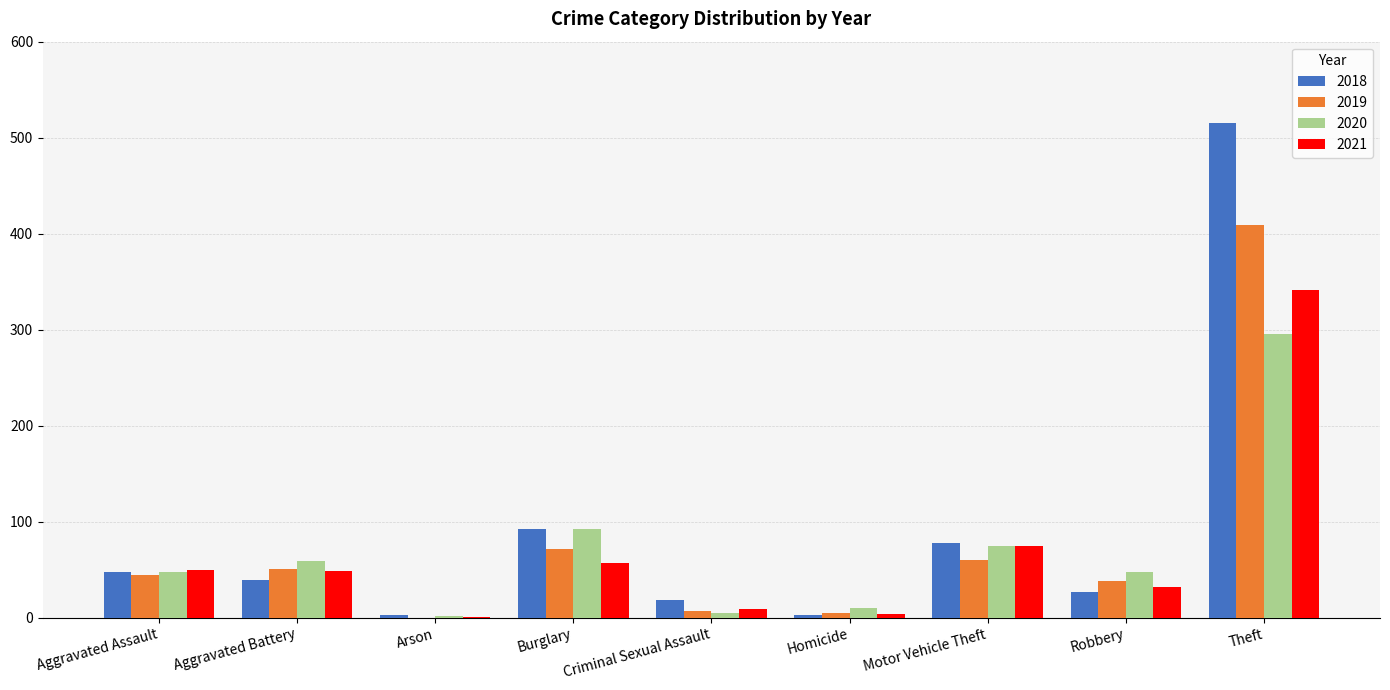

At which label is 2020 closest to 149?

Burglary